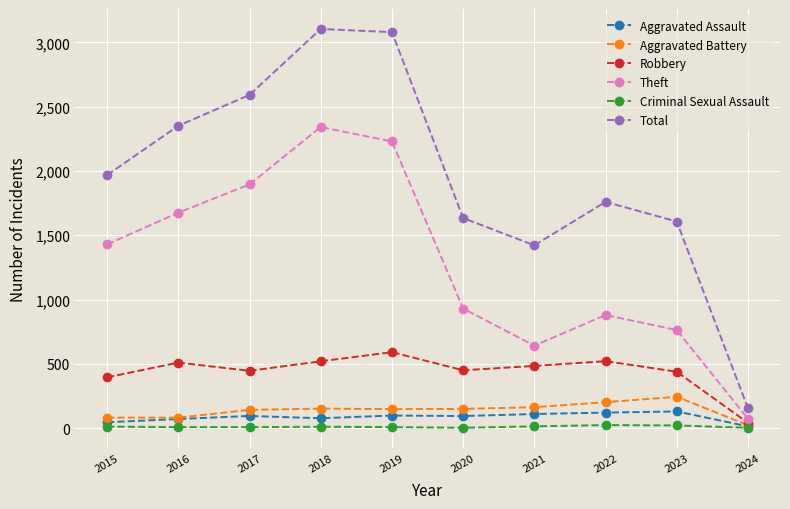

Does the chart have visible grid lines?

Yes